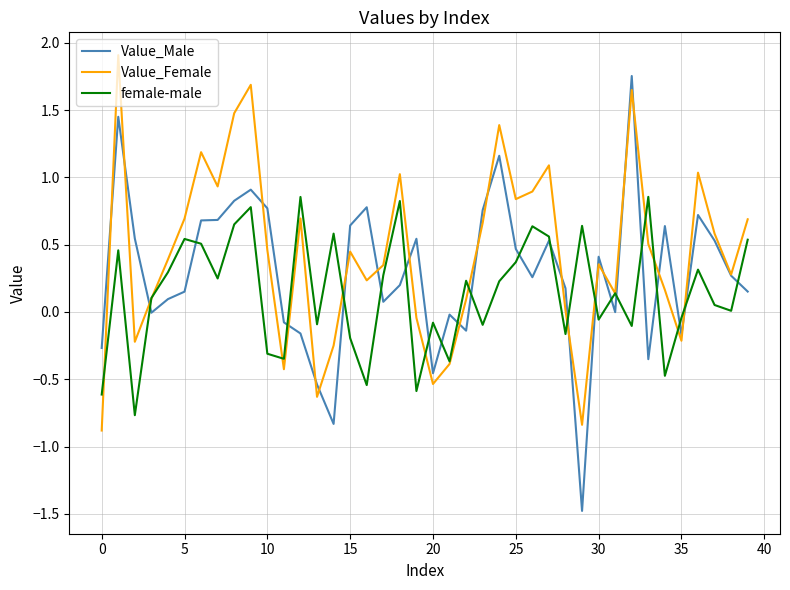

Which series has the widest spread of values?

Value_Male